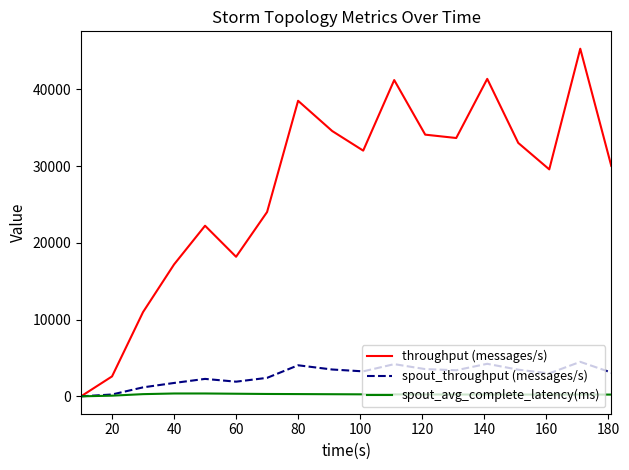

Which series has the widest spread of values?

throughput (messages/s)